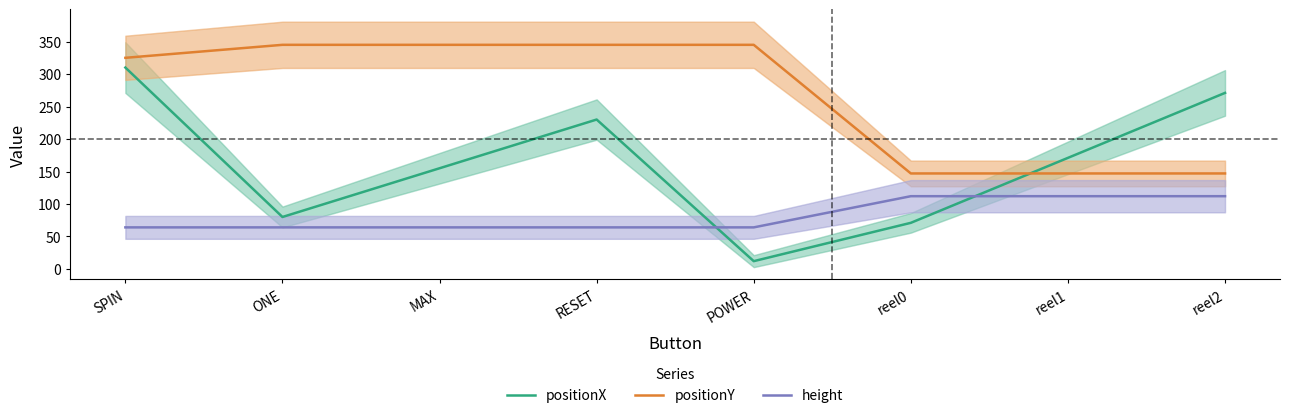

Count the height values in the range 64 to 112.

8